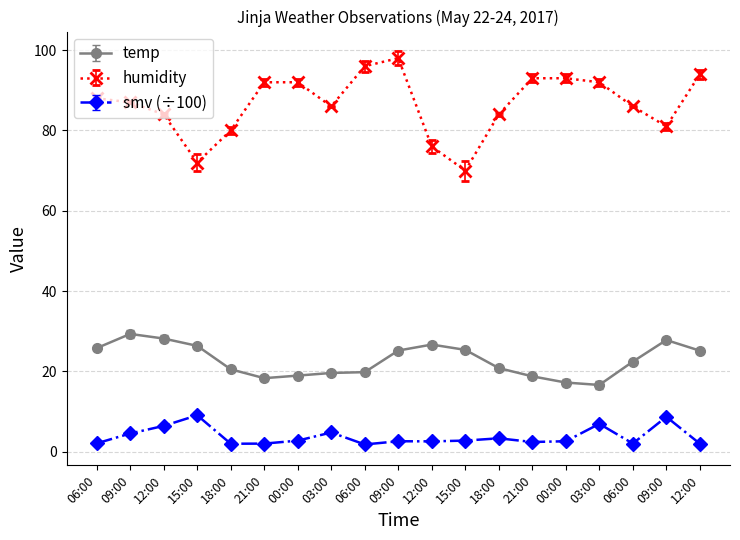

How many interior local valleys does the temp series have?

2